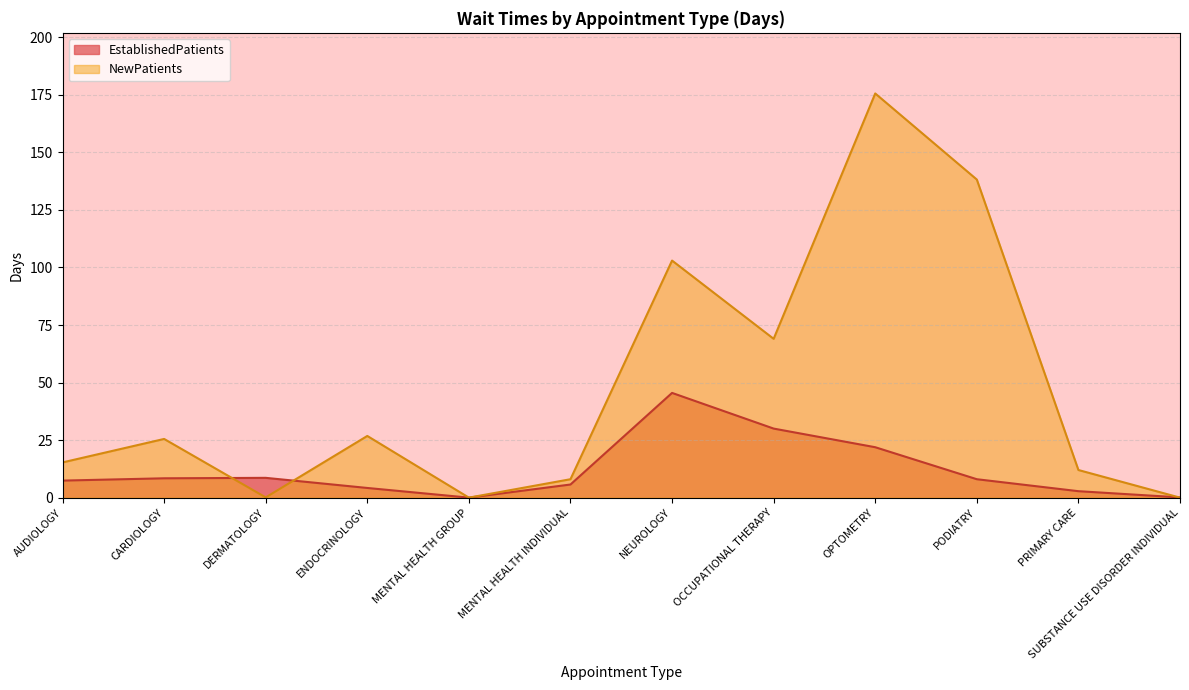

After their last crossing, which series has the higher values: EstablishedPatients or NewPatients?

EstablishedPatients